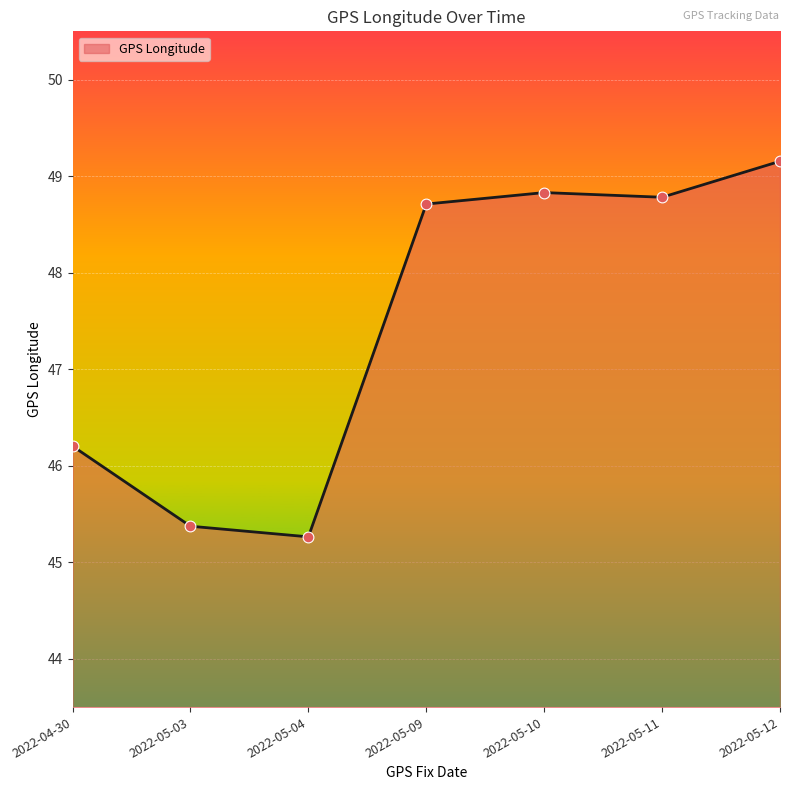

What is the ratio of the value at 2022-05-09 to the value at 2022-04-30?

1.1